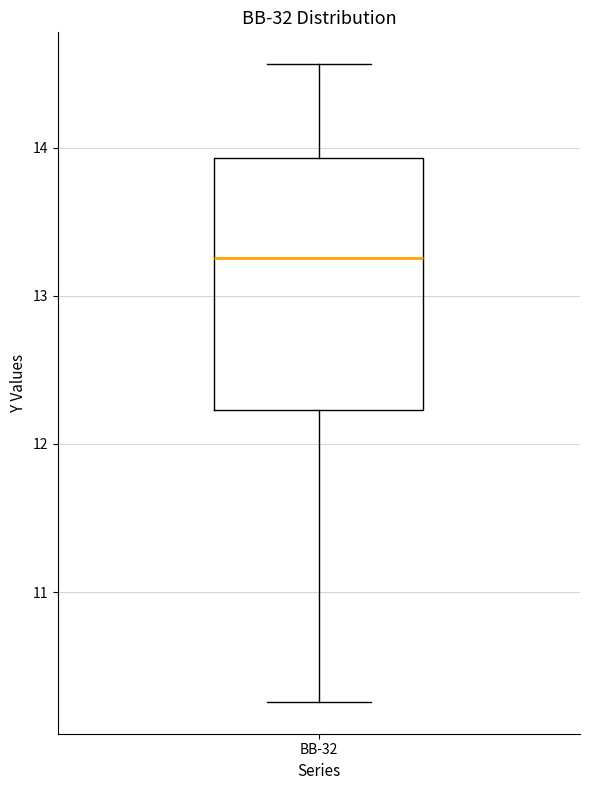

Transcribe this box plot: give where the median line is, the range the box spans, and where the two whiskers end, as read against the y-axis. The values are not printed on the chart, so give them approximately, as read against the axis.

median 13.3, box 12.2 to 13.9, whiskers 10.3 to 14.6